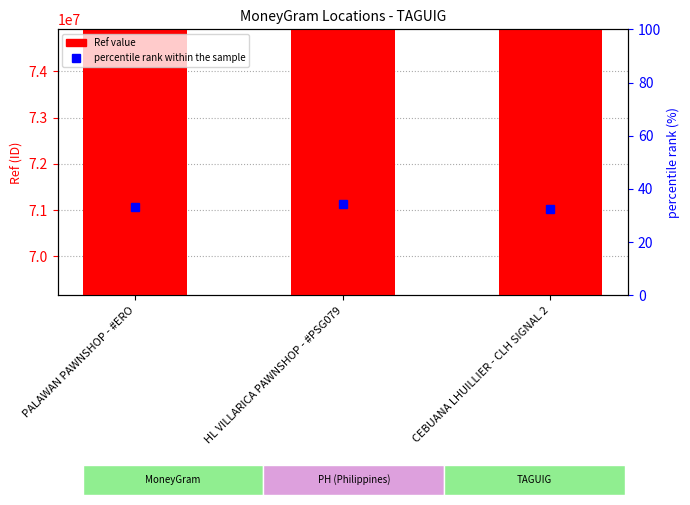

What is the maximum value shown in the chart?

73906380.0